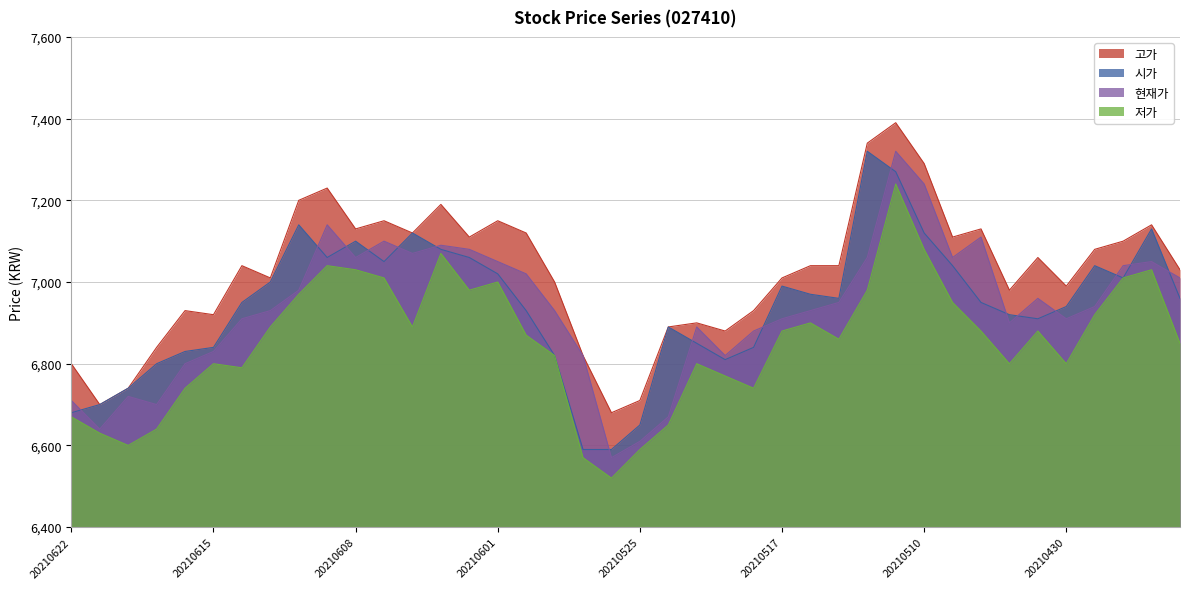

In 시가, how many points are lower than both neighbors (excluding endpoints)?

6